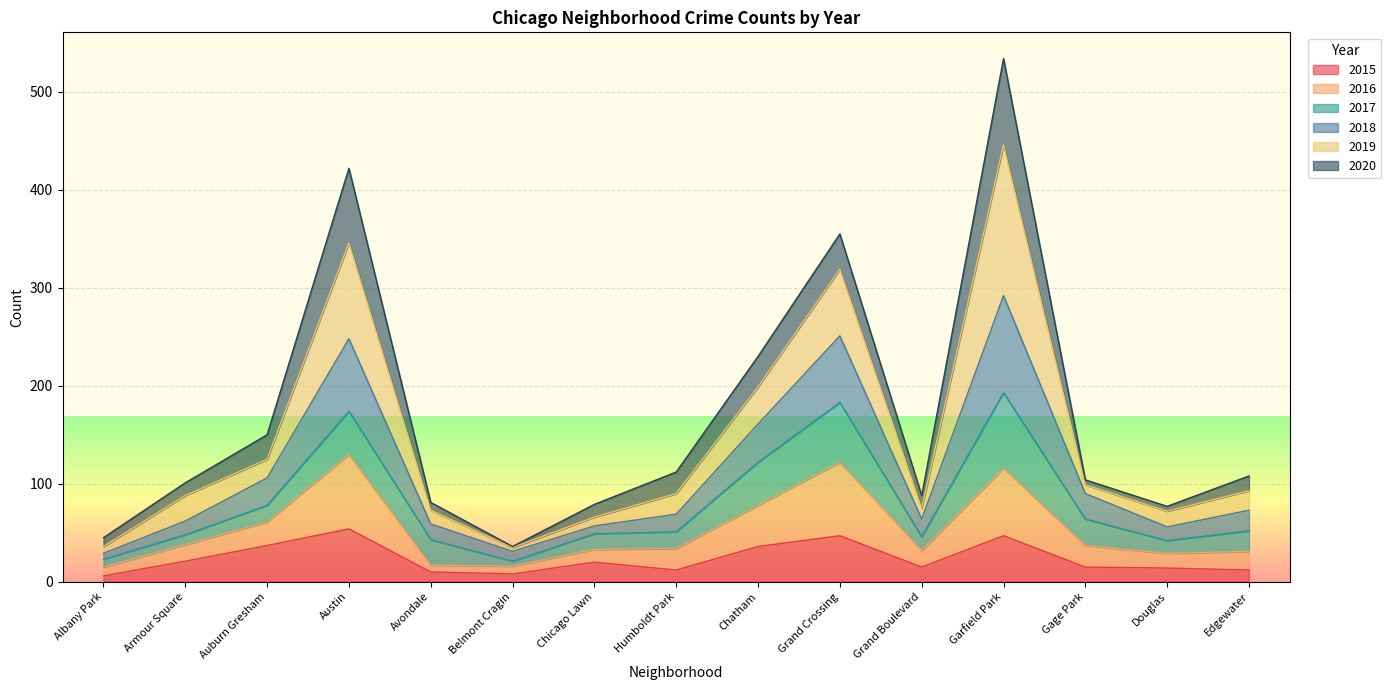

What is the value of the 2015 point at the 9th from the left?

36